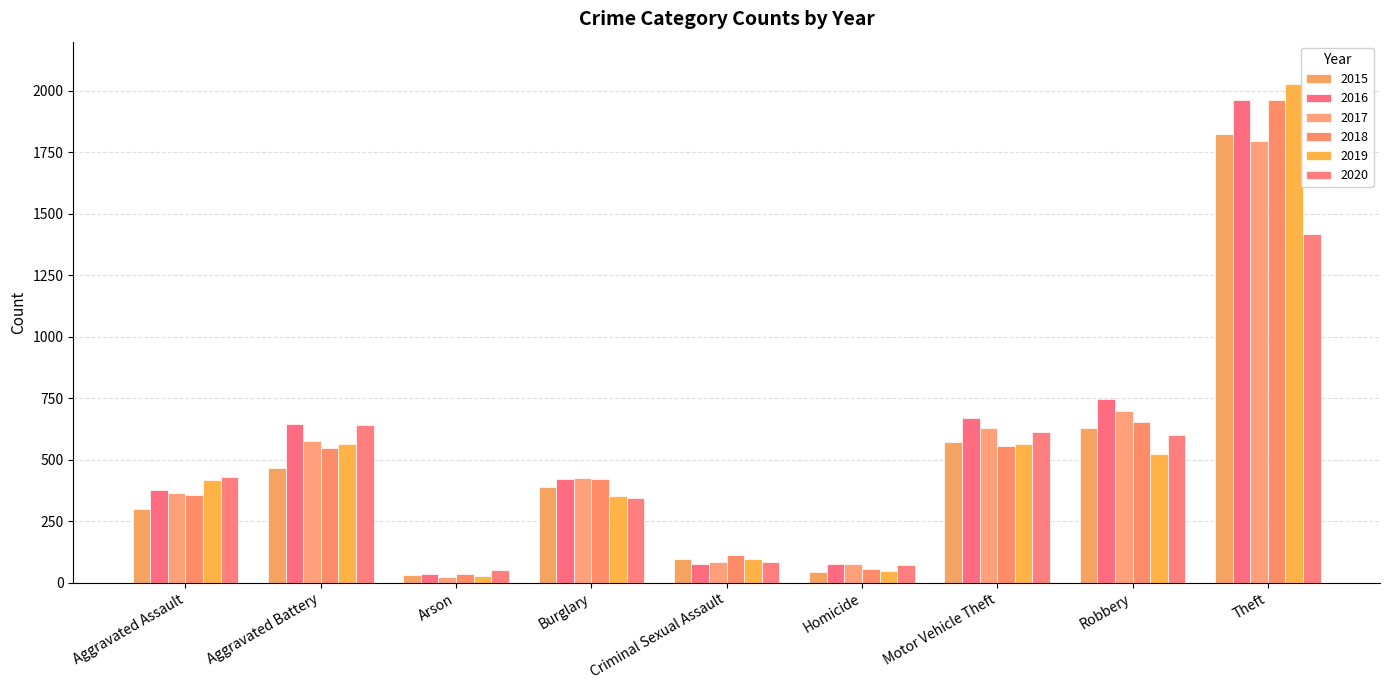

At which label does 2016 first exceed 420?

Aggravated Battery